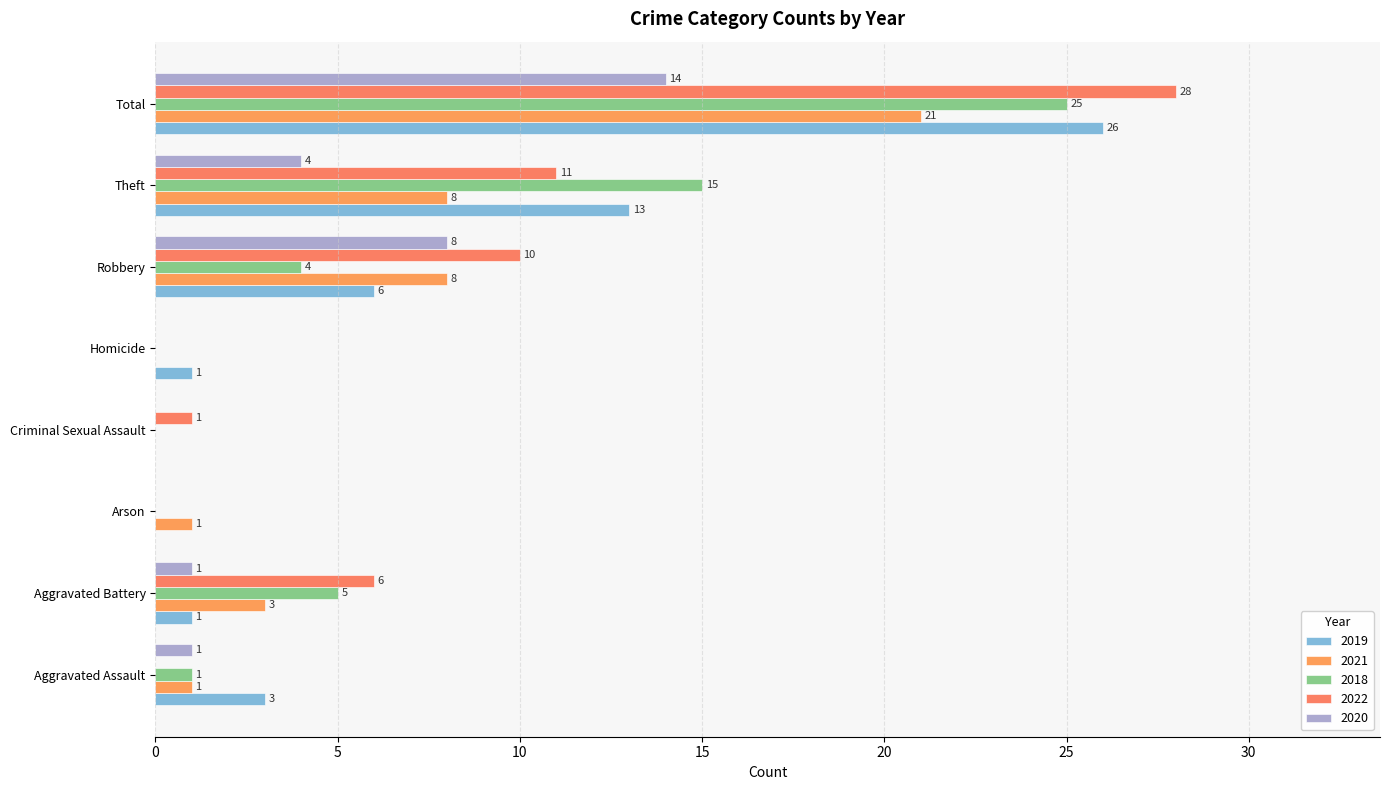

The 2019 series shows -13 at Arson. True or false?

False